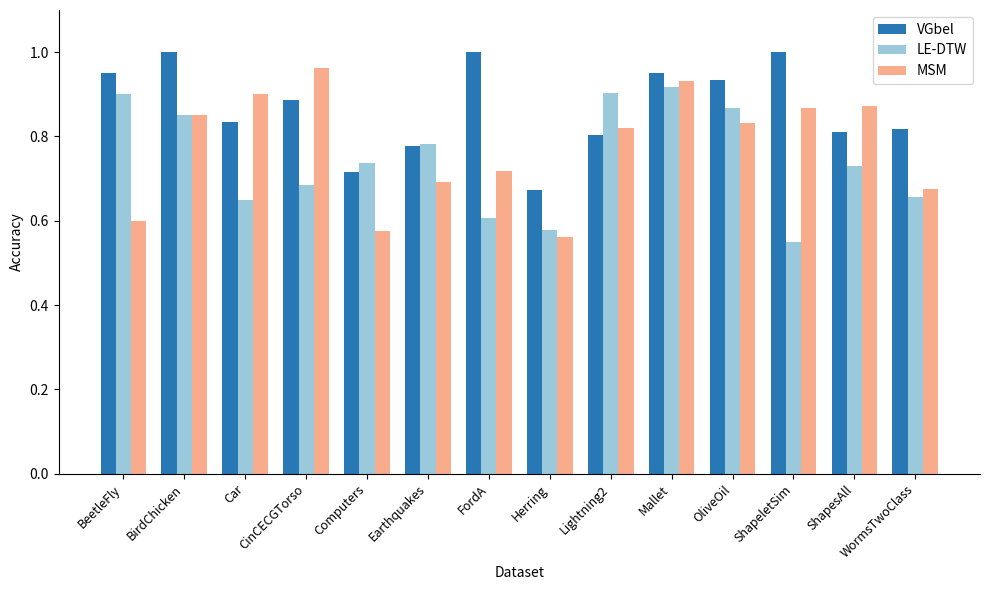

At which label is VGbel closest to 0?

Herring